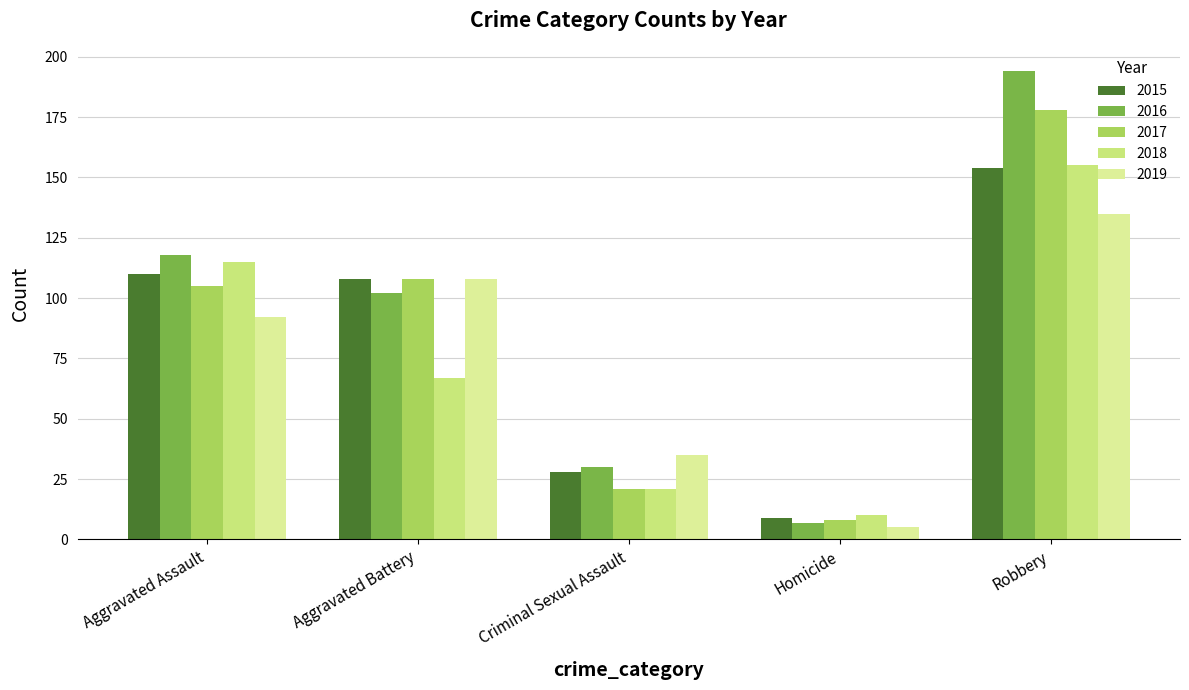

Is it true that 2016 equals 203 at Aggravated Assault?

False